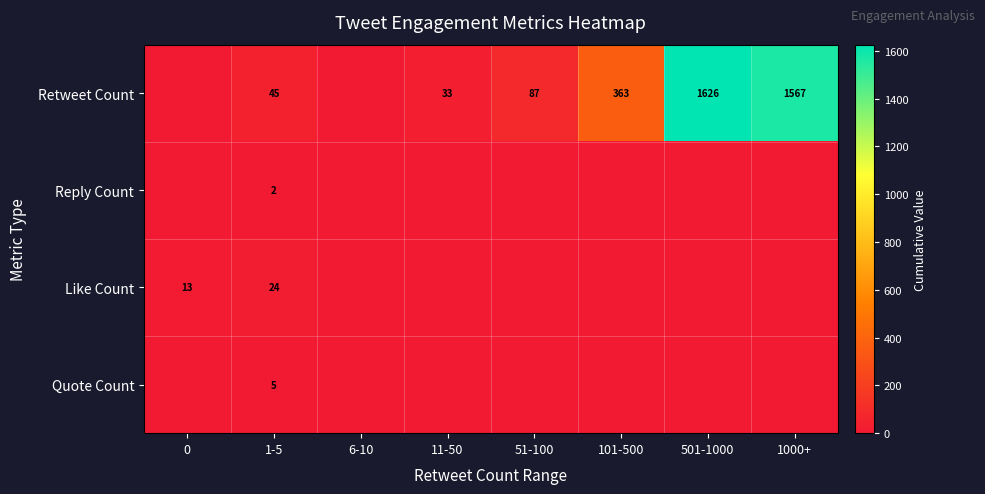

True or false: Like Count has a value of 24 at 1-5.

True